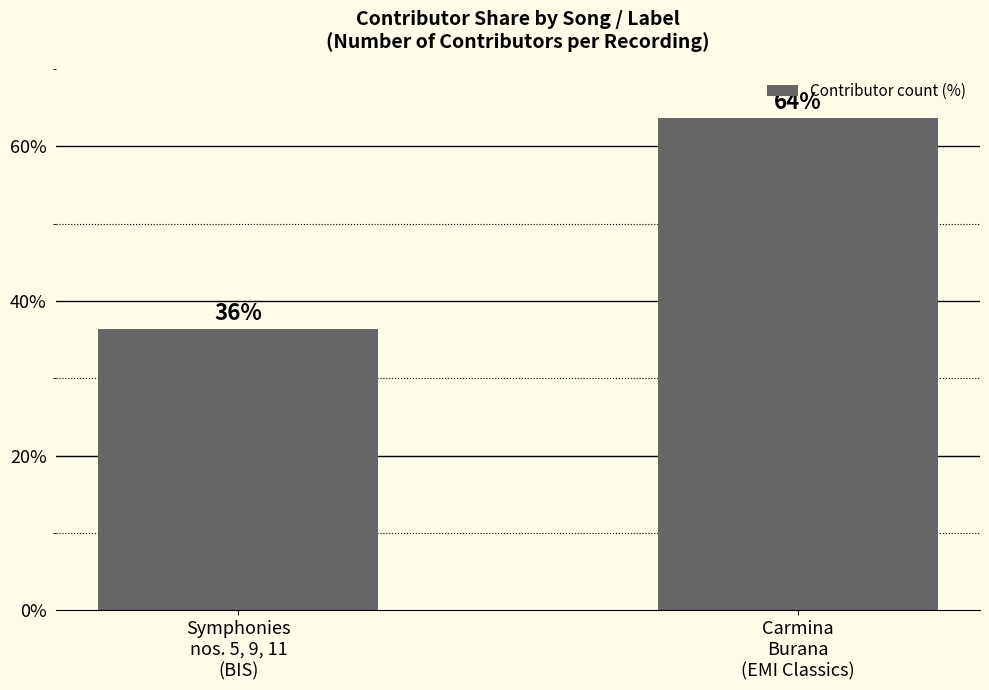

What is the sum of the values at Carmina
Burana
(EMI Classics) and Symphonies
nos. 5, 9, 11
(BIS)?

100.0